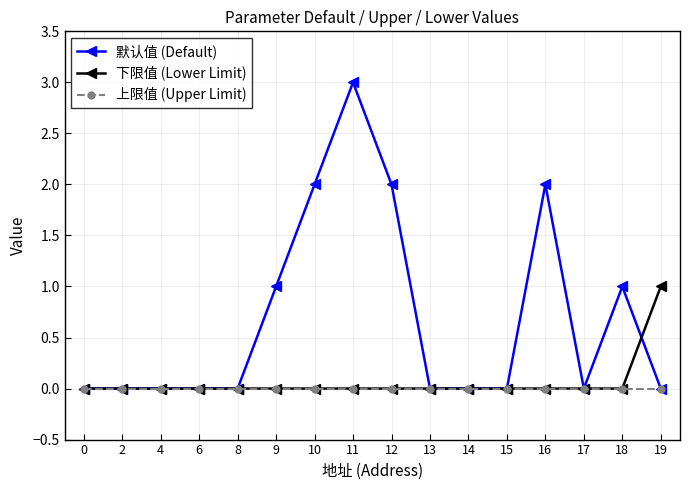

How many lines are shown in the chart?

3